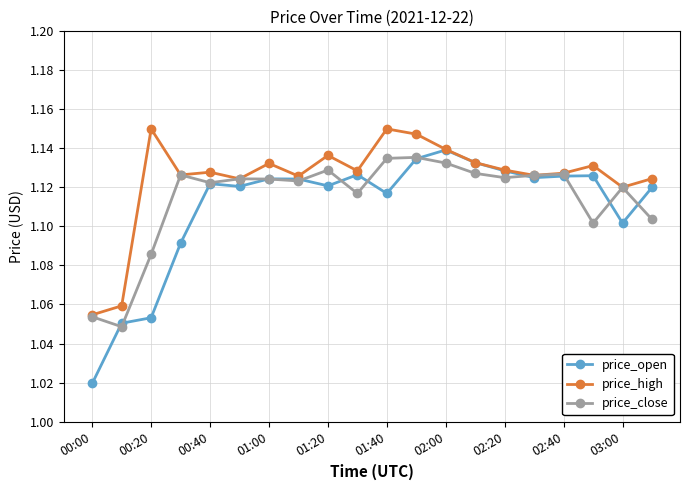

Which series has the largest range (max minus min)?

price_open